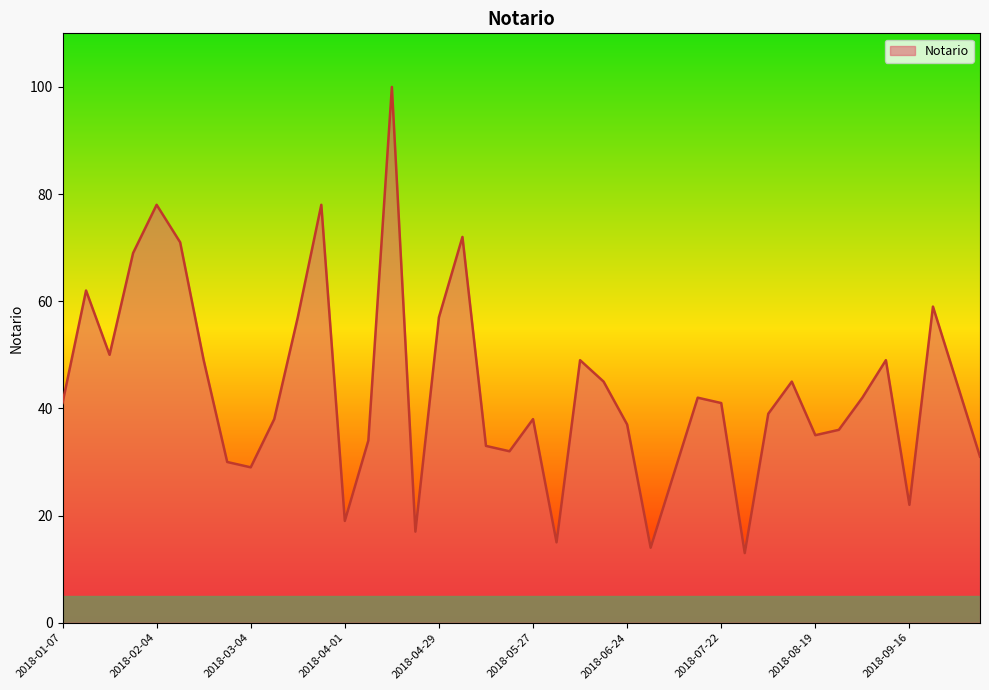

What is the smallest value displayed?

13